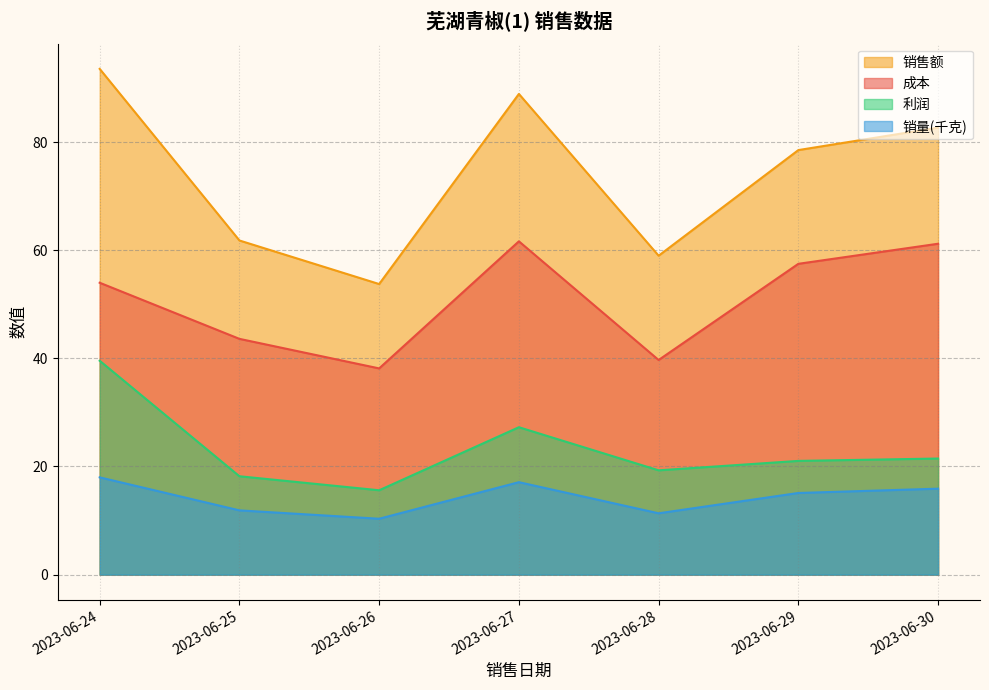

What is the minimum value for 利润?

15.6